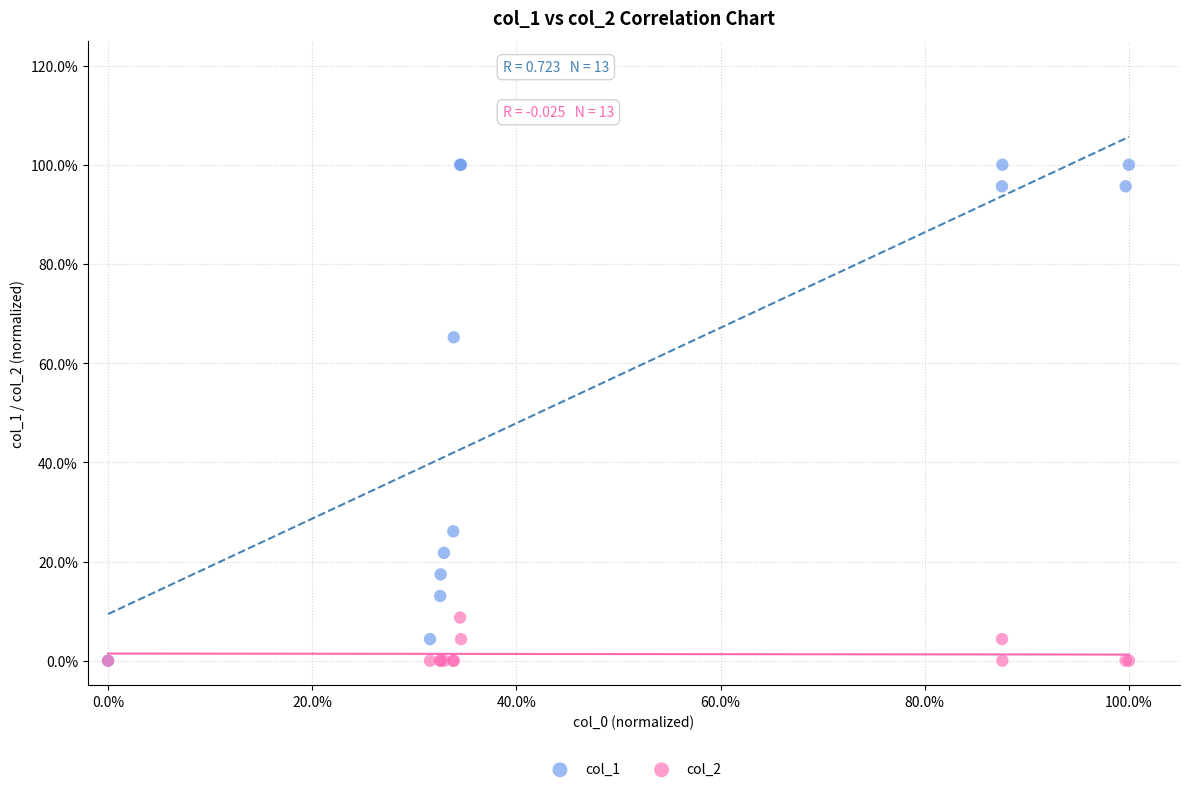

What are all the series names shown in the legend?

col_1, col_2